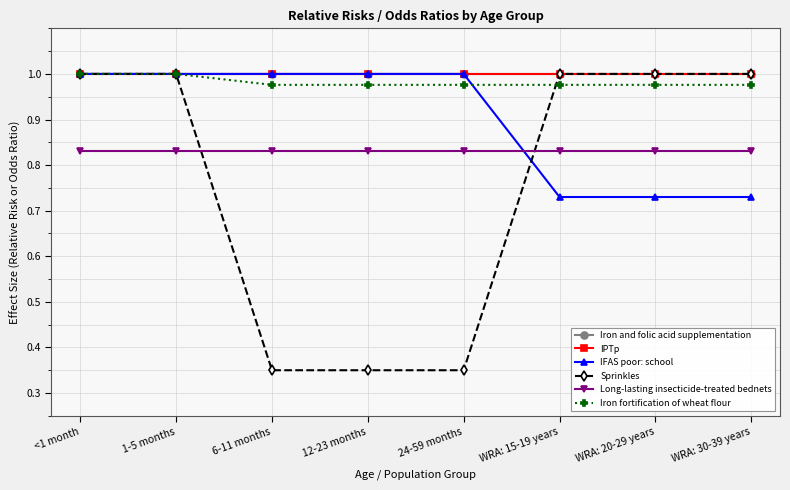

Does the chart have visible grid lines?

Yes